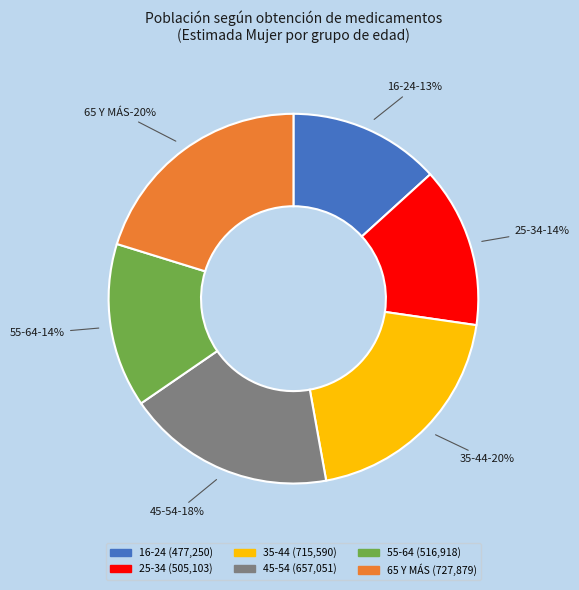

Is it true that 16-24 is 19% of the pie?

False